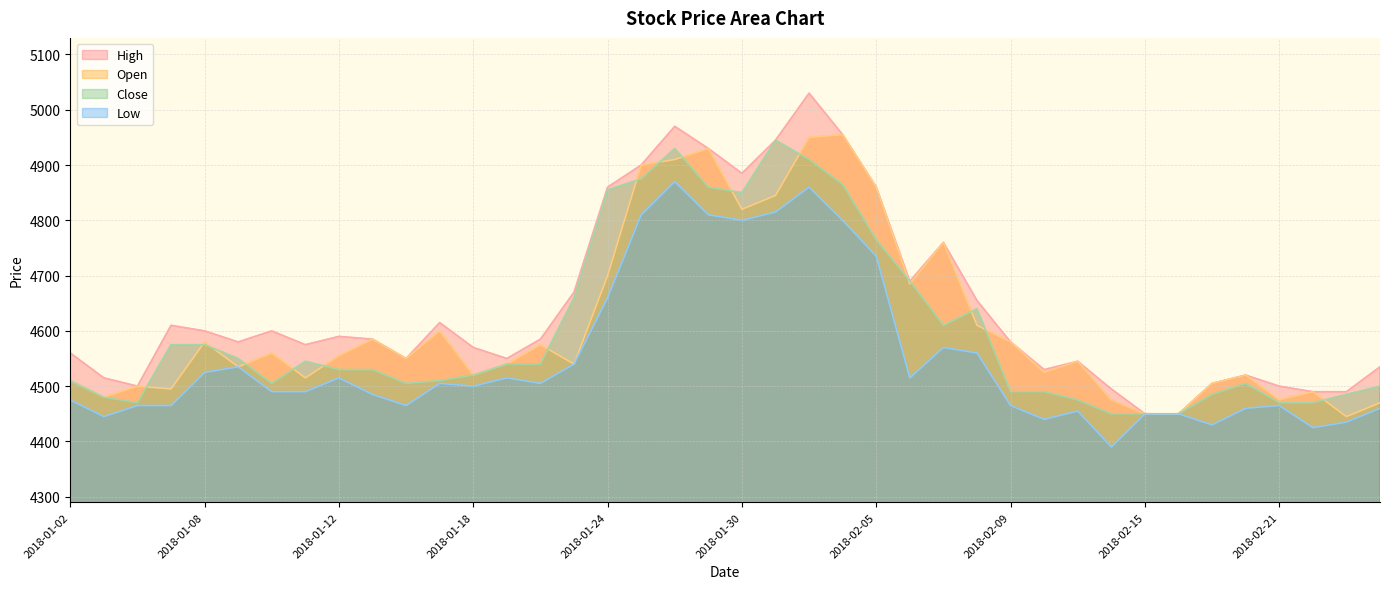

What is the value of the Close point at the 20th from the left?

4860